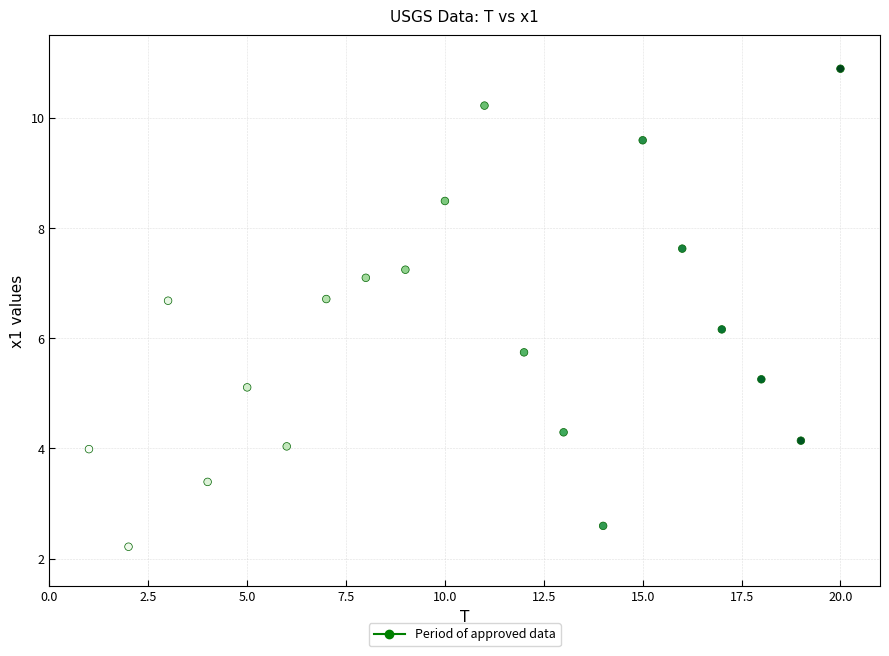

What is the range of Y values (max minus min)?

8.7